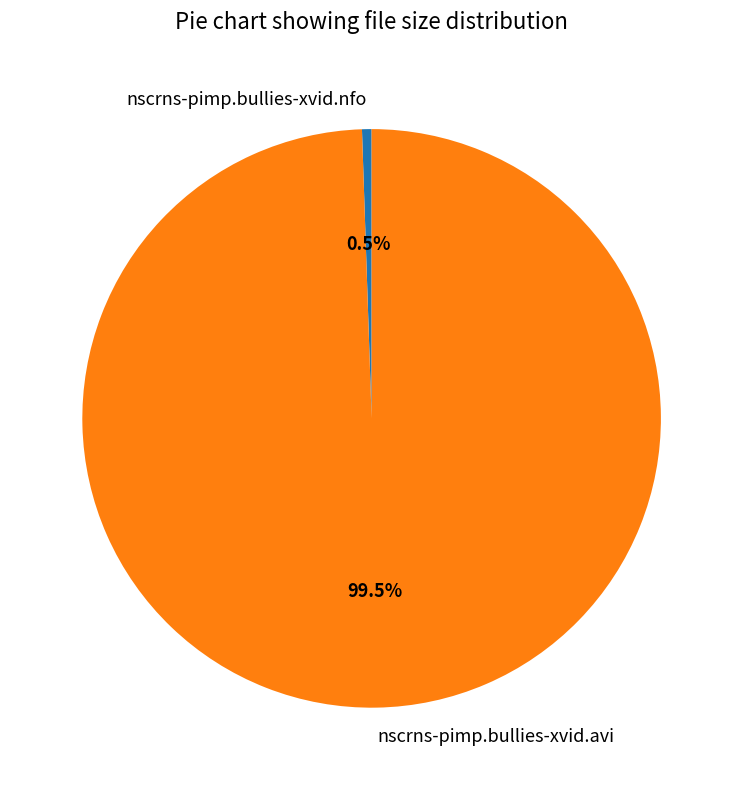

What is the largest slice in the pie chart?

nscrns-pimp.bullies-xvid.avi